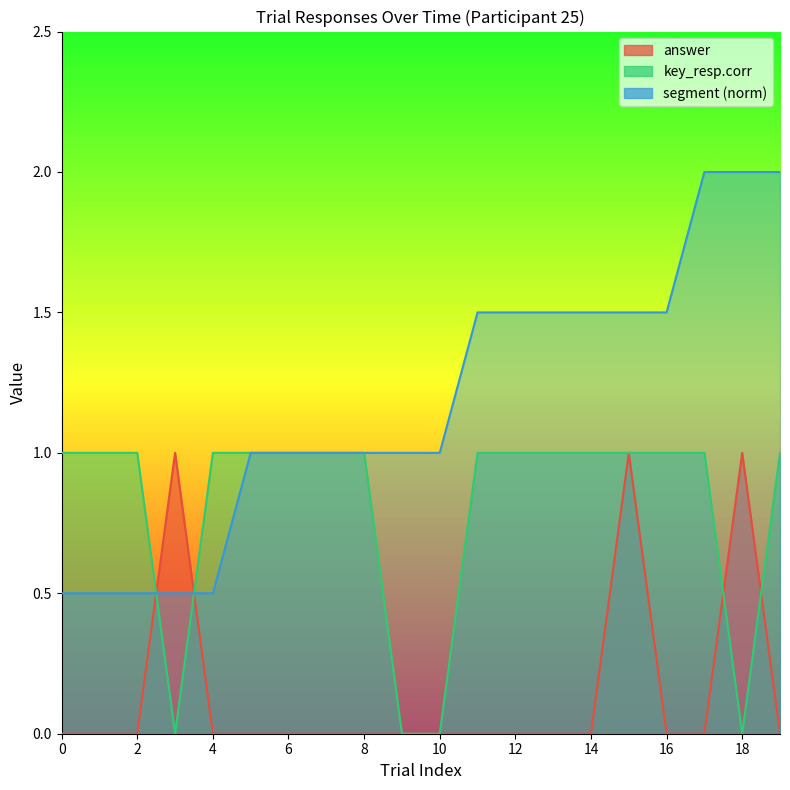

Which series has the largest range (max minus min)?

segment